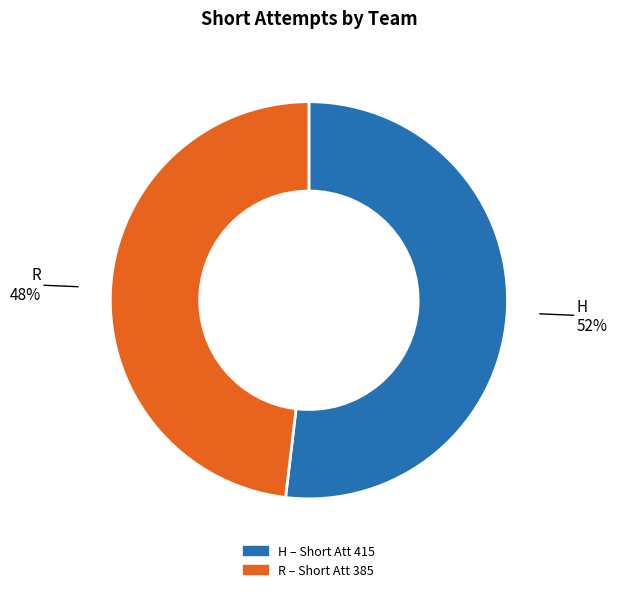

How many slices are in this pie chart?

2